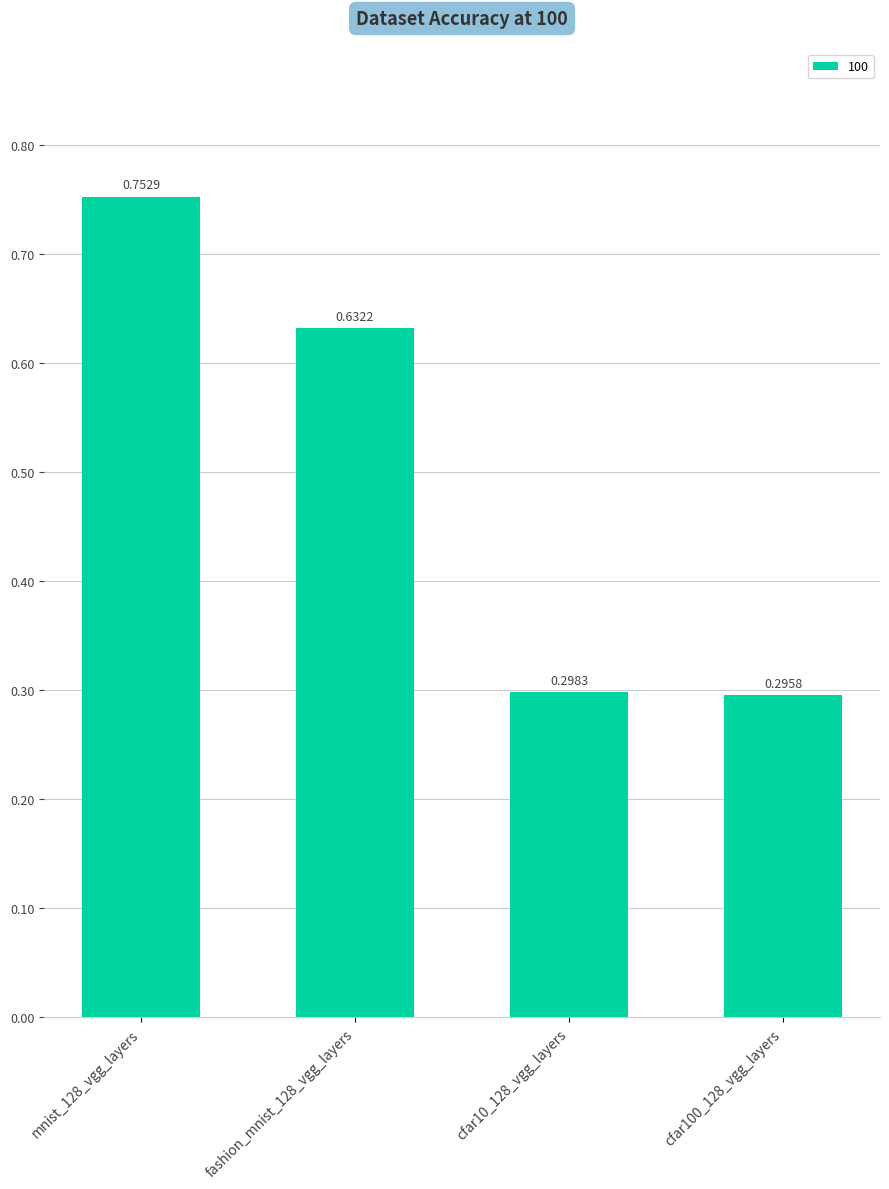

What is the change in value from fashion_mnist_128_vgg_layers to cfar10_128_vgg_layers?

-0.3